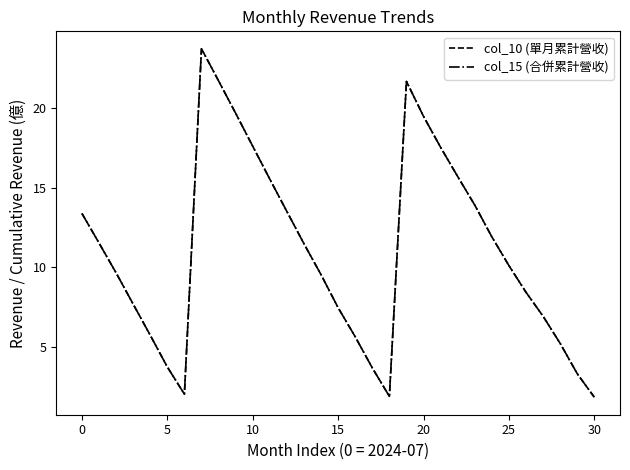

Does the chart display data point markers on the line(s)?

No